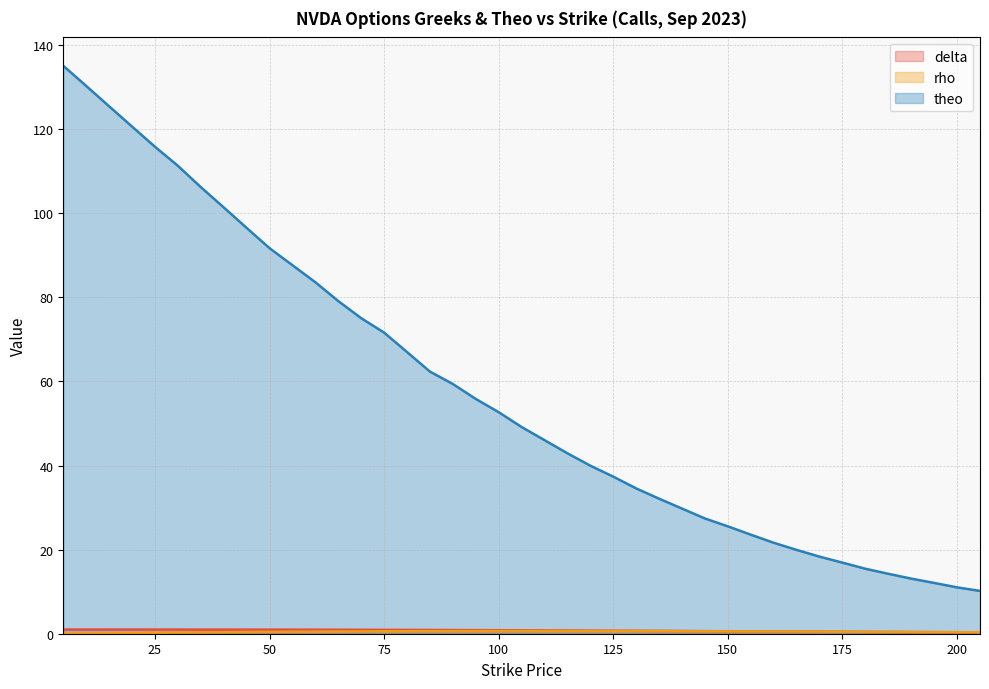

The theo series shows 43.6 at 145. True or false?

False